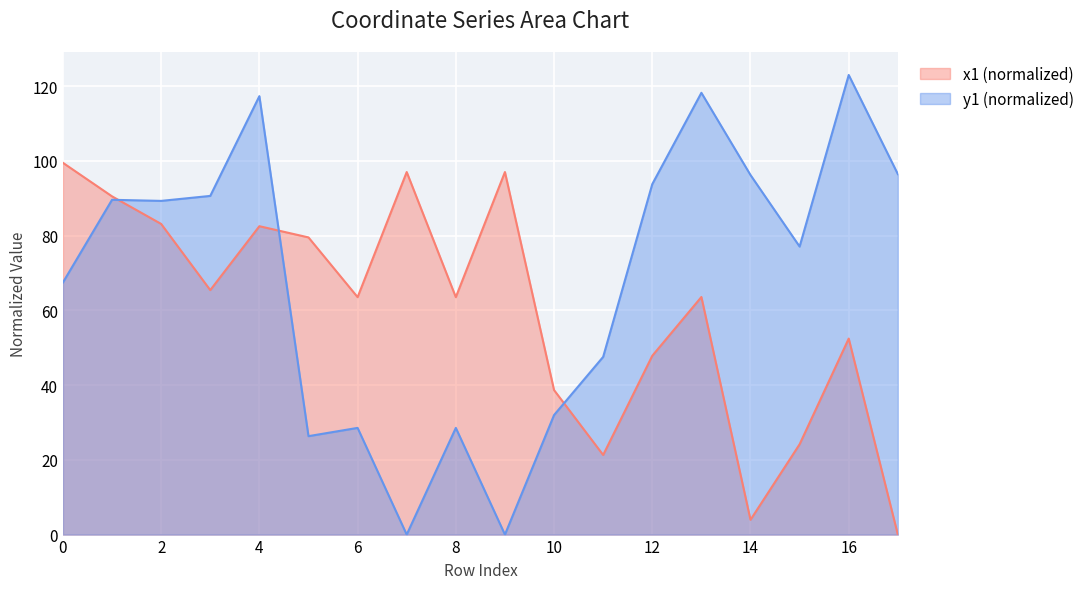

At which category is the sum across all series the highest?

4